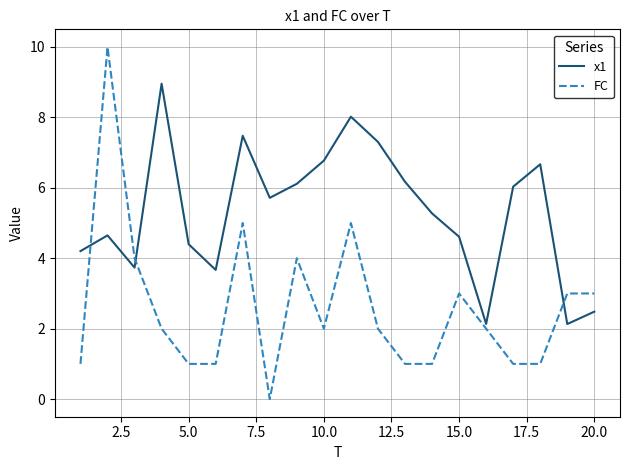

How many values in FC are above zero?

19